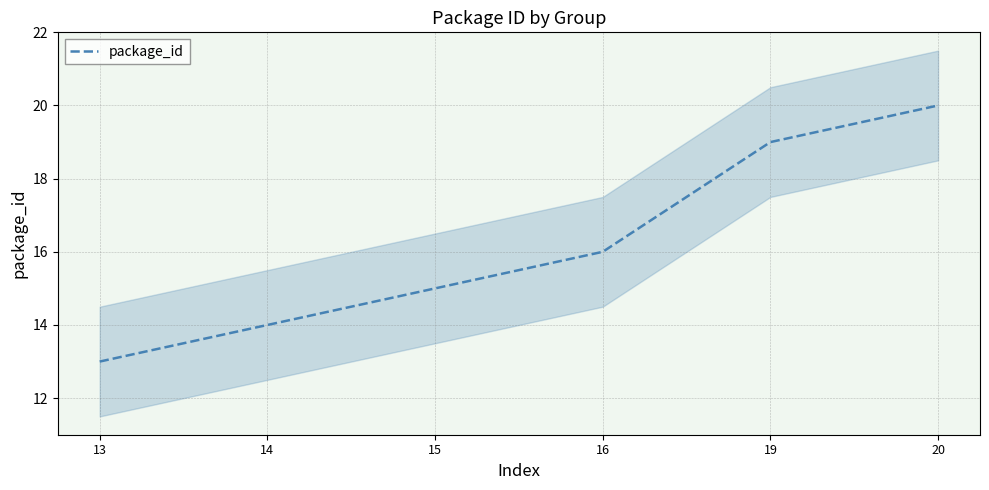

At which category does the chart reach its minimum across all series?

13